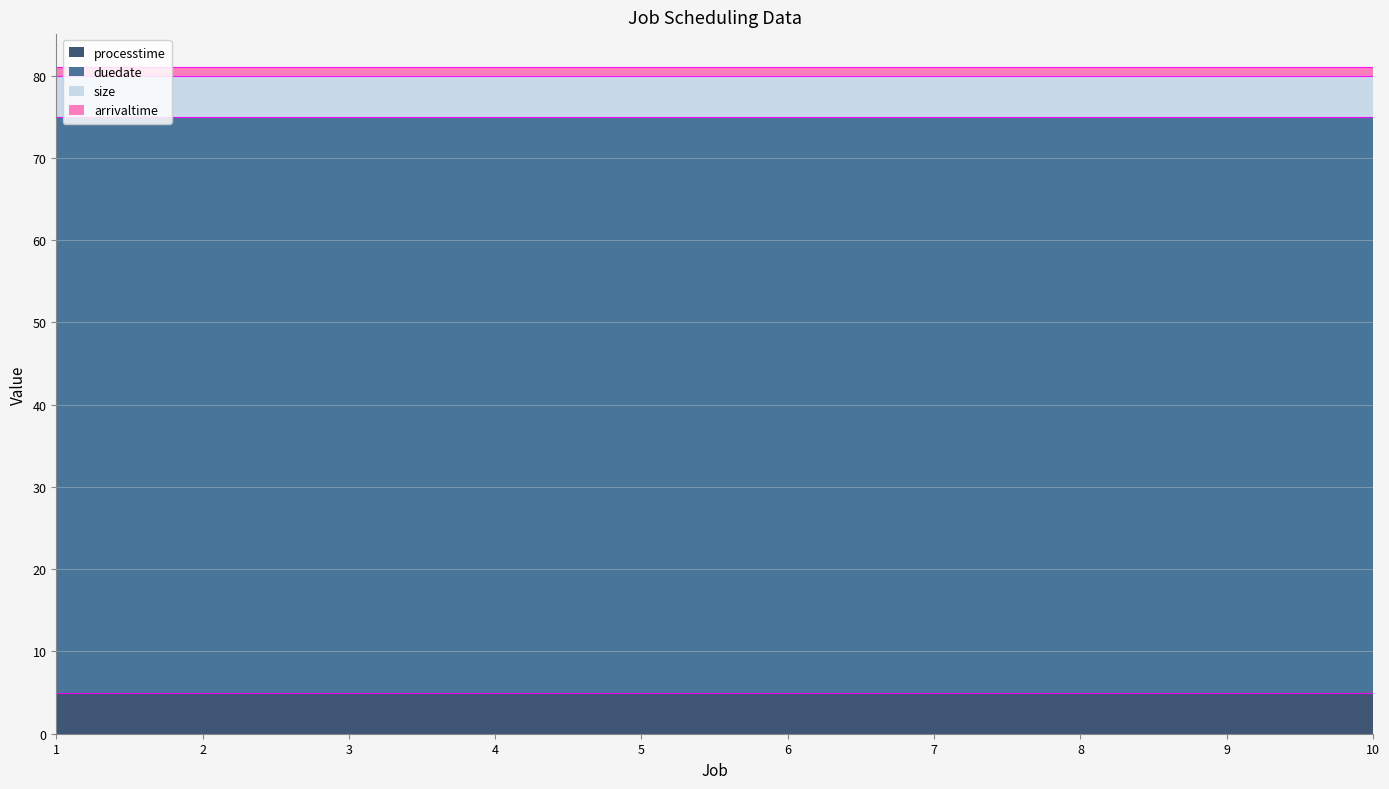

True or false: arrivaltime has more than 1 points higher than both neighbors.

False